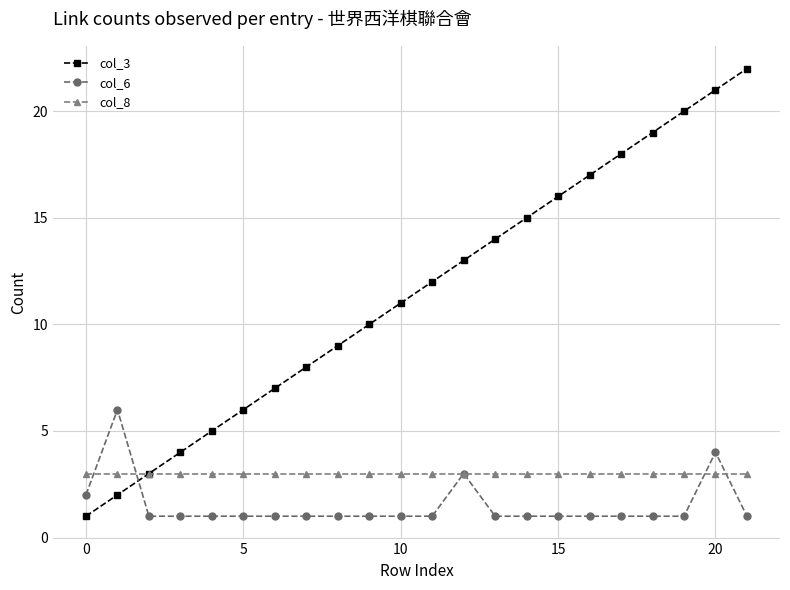

Is this an area chart (filled region under the line)?

No